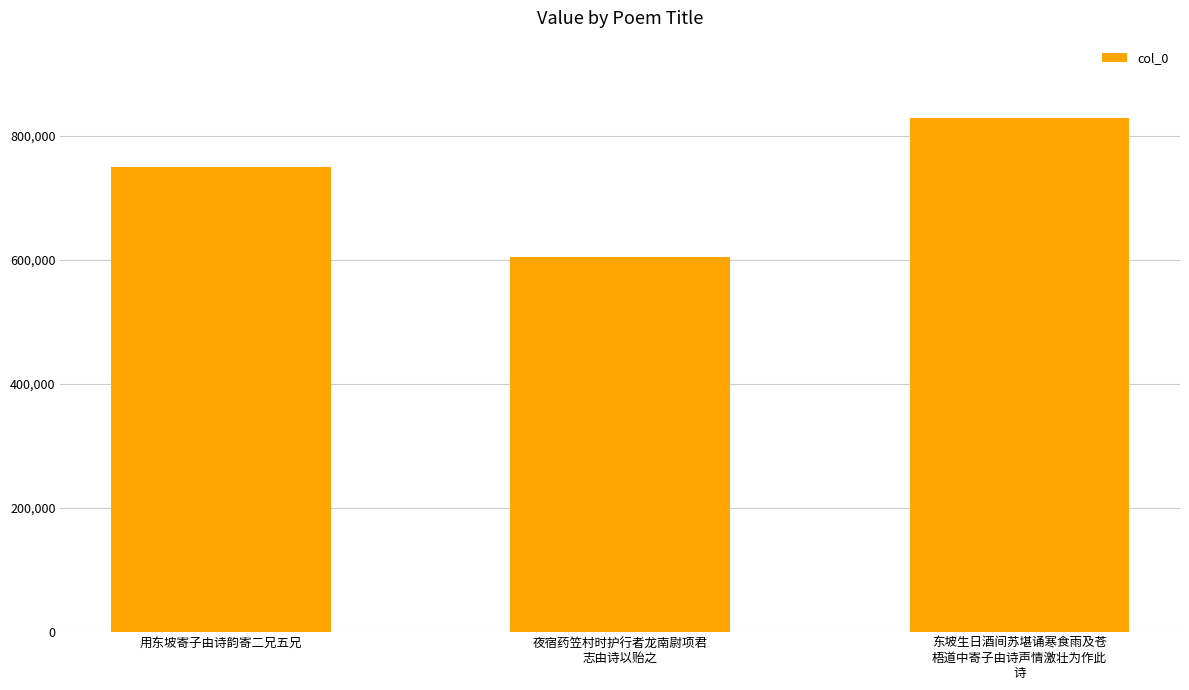

How many data points are less than 749245?

1